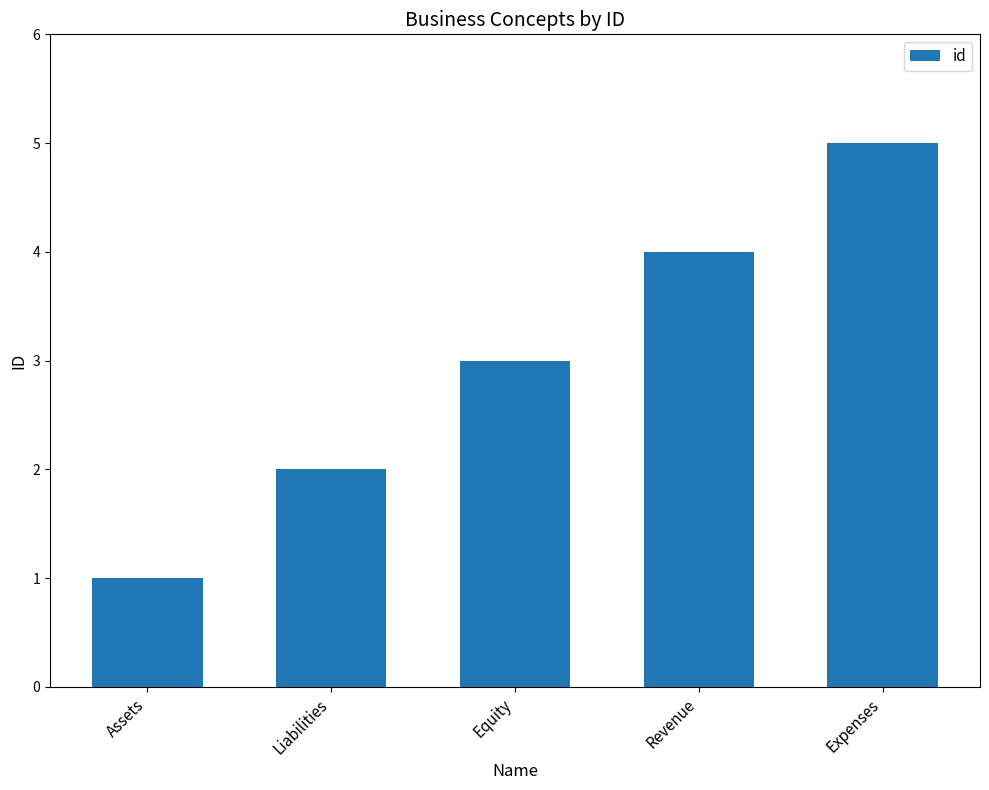

Which category has the highest value across all series?

Expenses